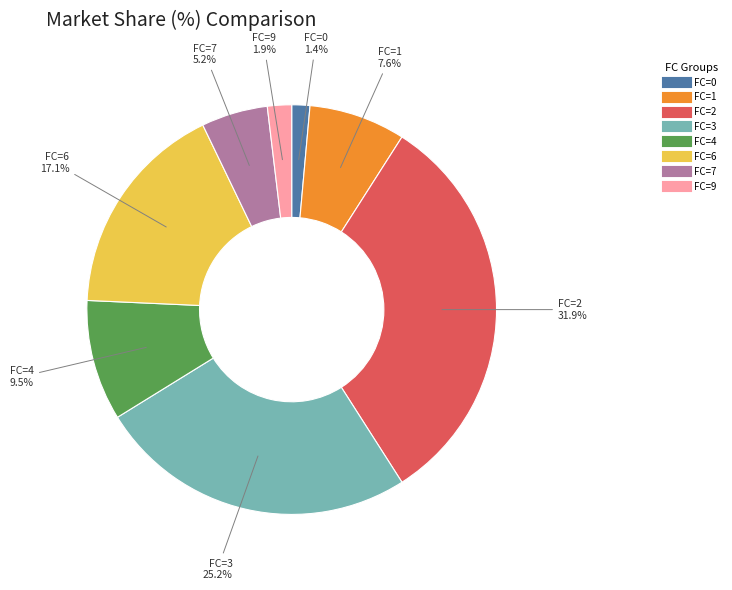

Count the number of slices in the pie.

8